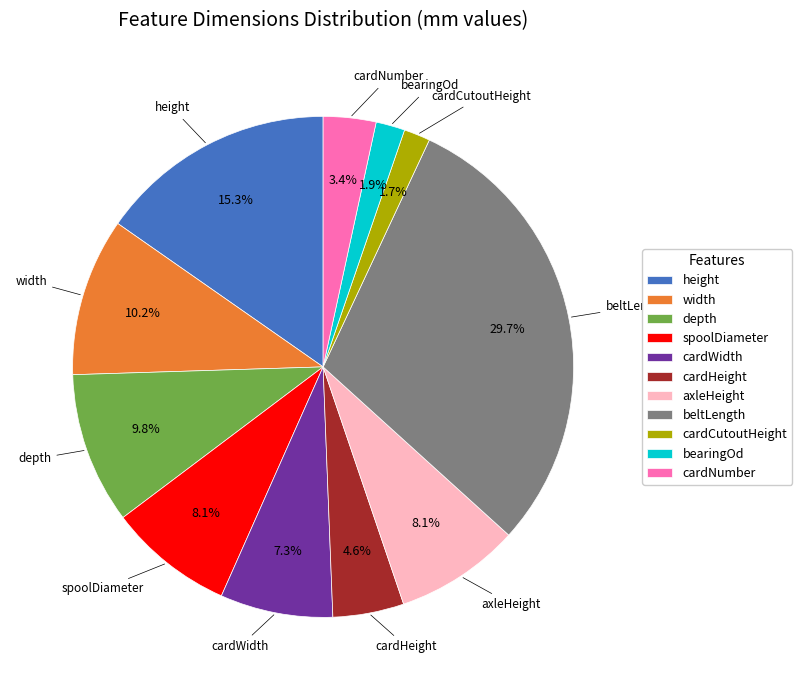

How many segments does this pie chart have?

11